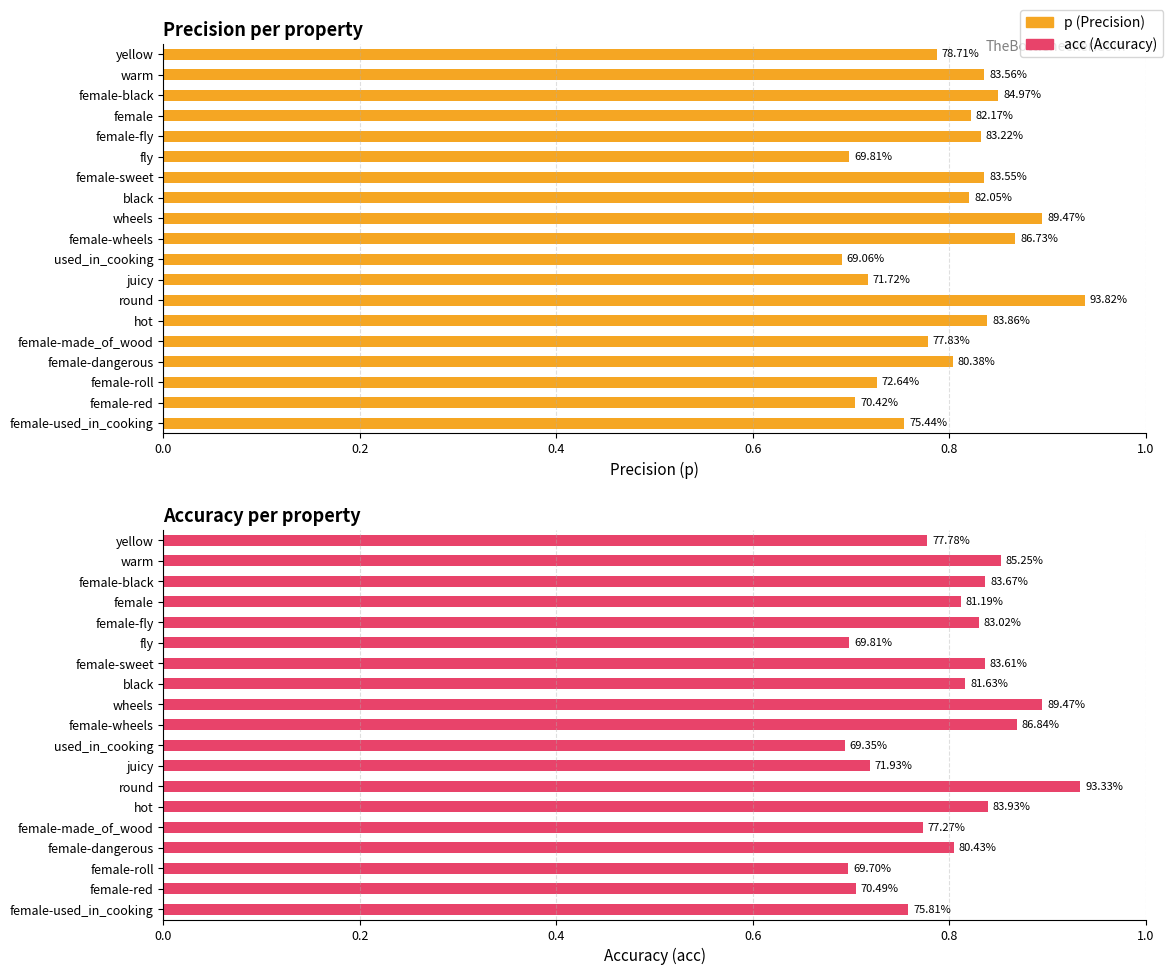

The value of acc at female-red is 0.7. True or false?

True